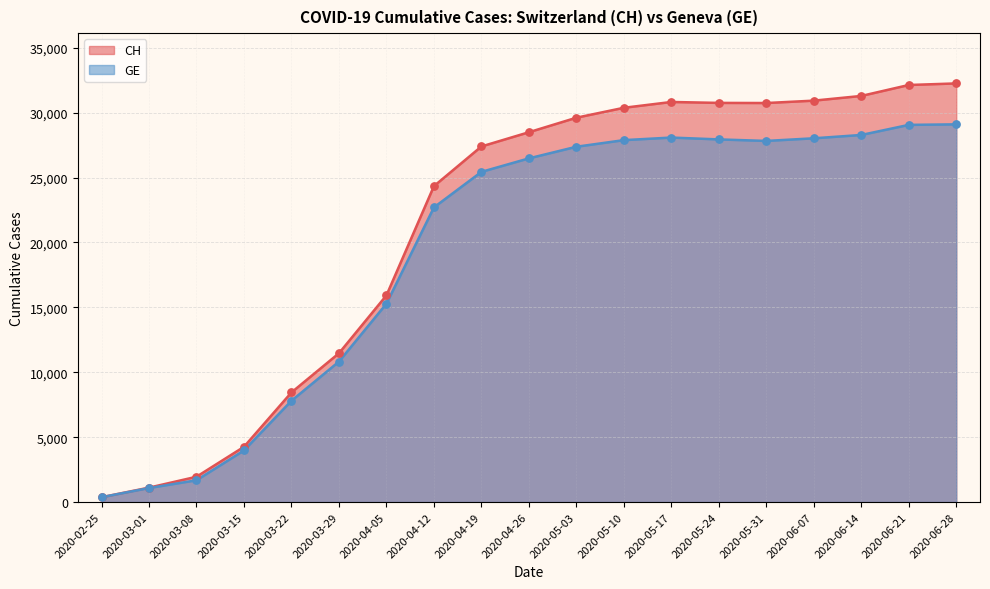

Which series reaches the maximum Y coordinate?

CH